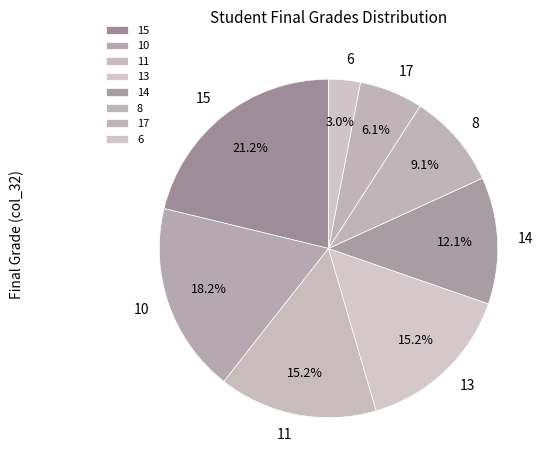

How many segments does this pie chart have?

8